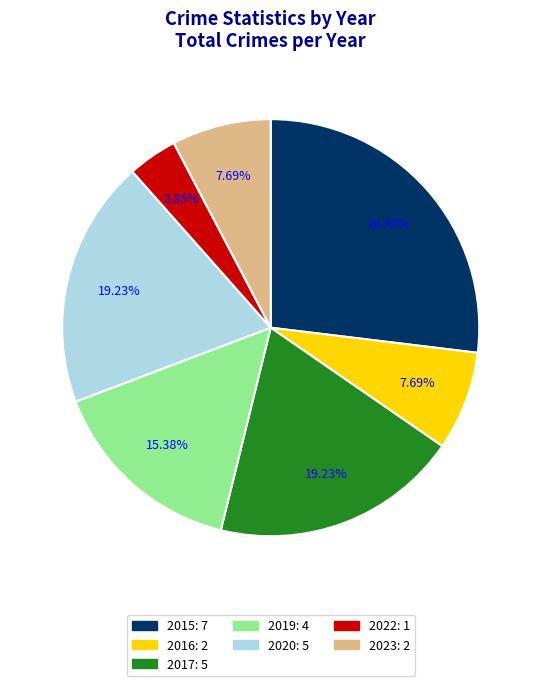

What percentage is NOT represented by 2016?

92.3%